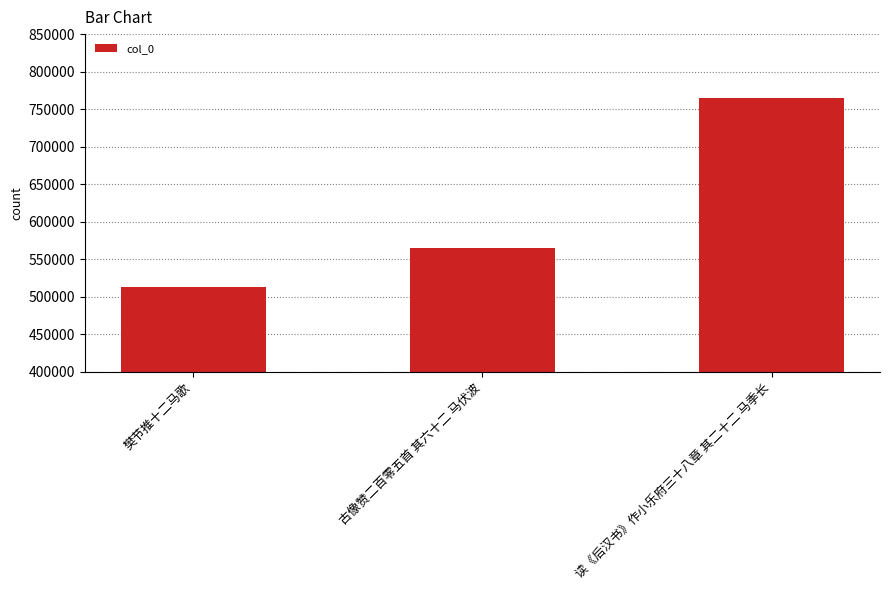

What is the change in value from 樊节推十二马歌 to 古像赞二百零五首 其六十二 马伏波?

+52287